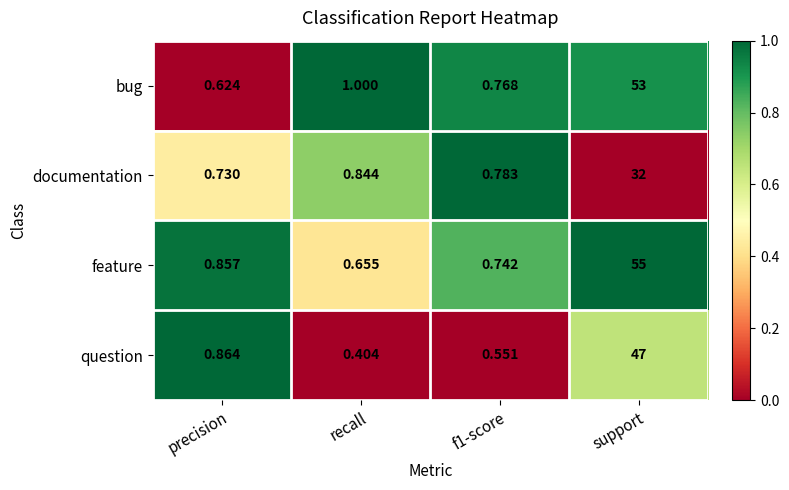

Between precision and recall, which series saw the biggest shift?

question